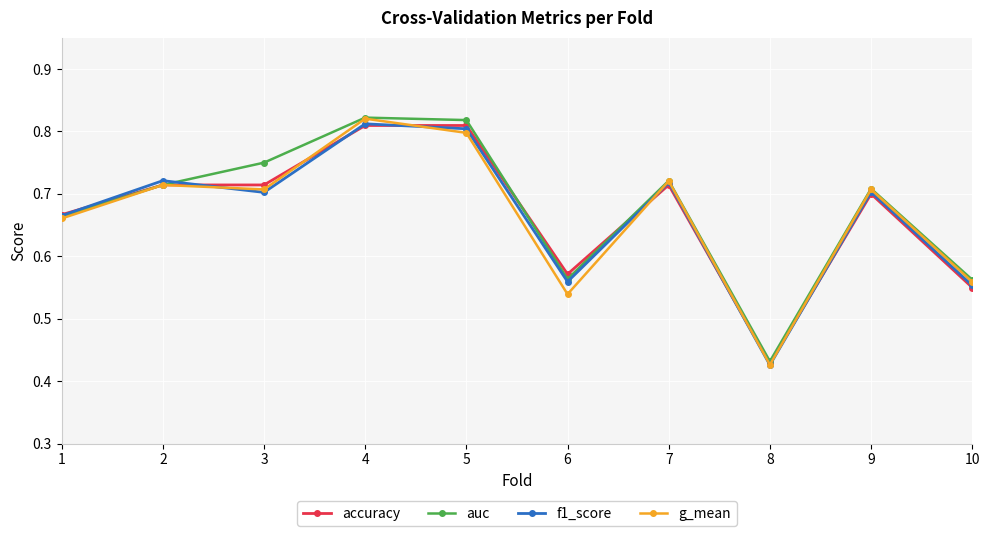

Does the chart display data point markers on the line(s)?

Yes